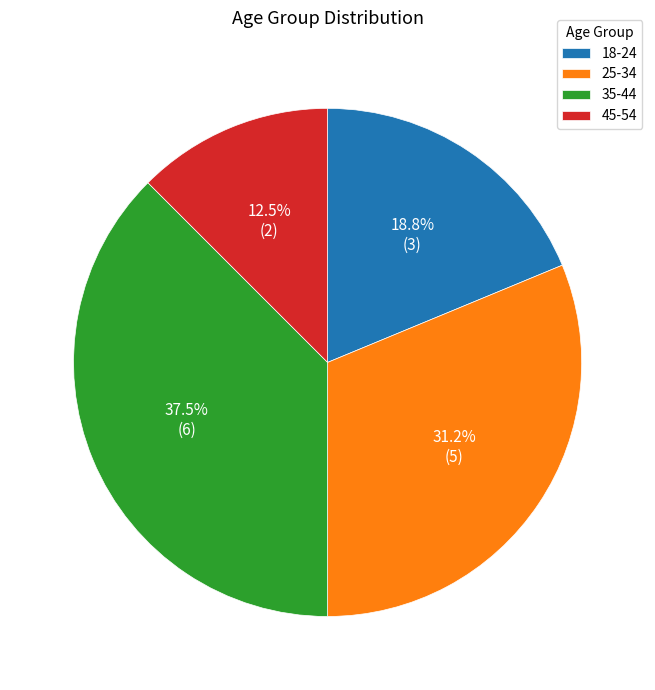

Rank the categories by value from lowest to highest.

45-54, 18-24, 25-34, 35-44